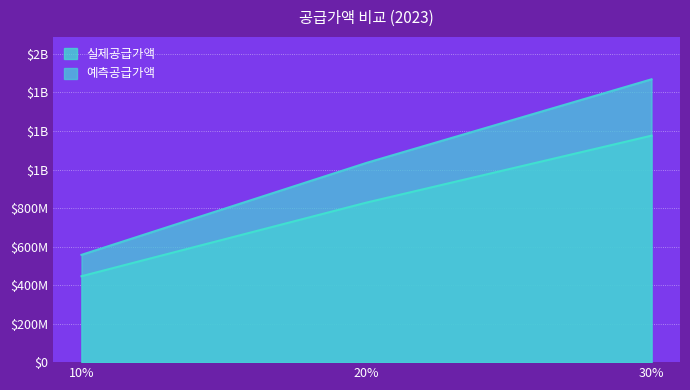

What is the value of the 실제공급가액 point at the 3rd from the left?

1175798000.0